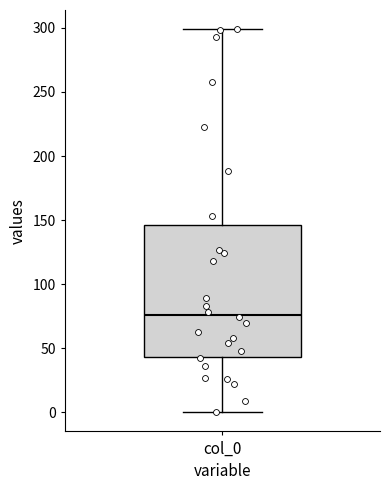

Transcribe this box plot: give where the median line is, the range the box spans, and where the two whiskers end, as read against the y-axis. The values are not printed on the chart, so give them approximately, as read against the axis.

median 75, box 45 to 145, whiskers 0 to 300